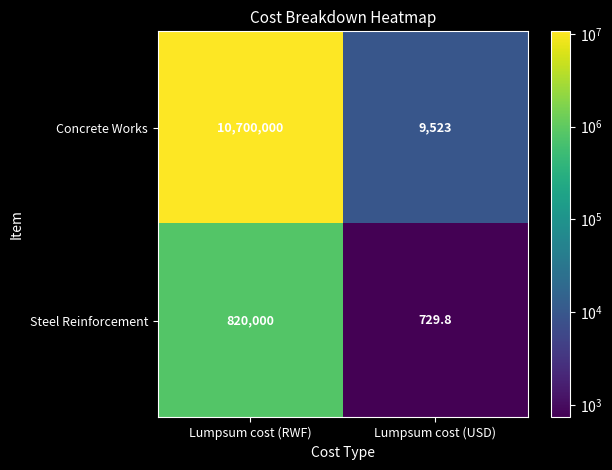

What value does the Concrete Works series have at Lumpsum cost (USD)?

9523.0